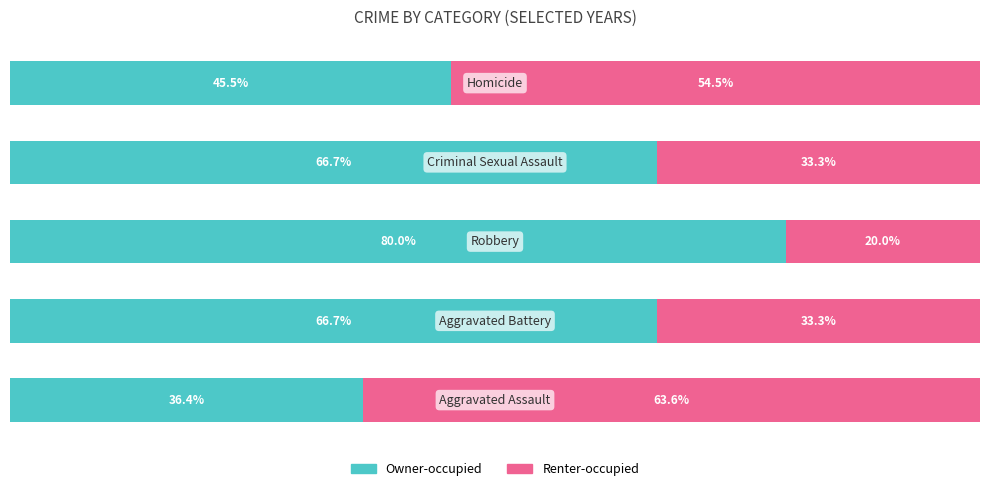

Which series has the largest total across all categories?

Owner-occupied